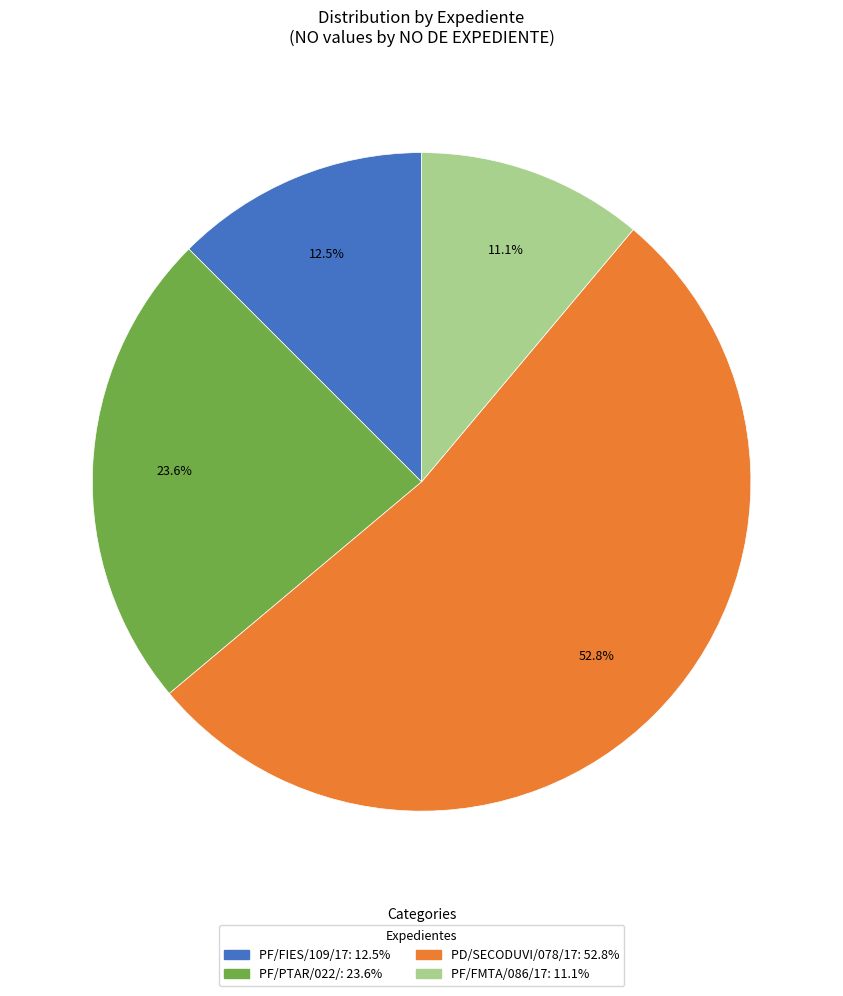

The PF/PTAR/022/ slice represents 18% of the pie. True or false?

False